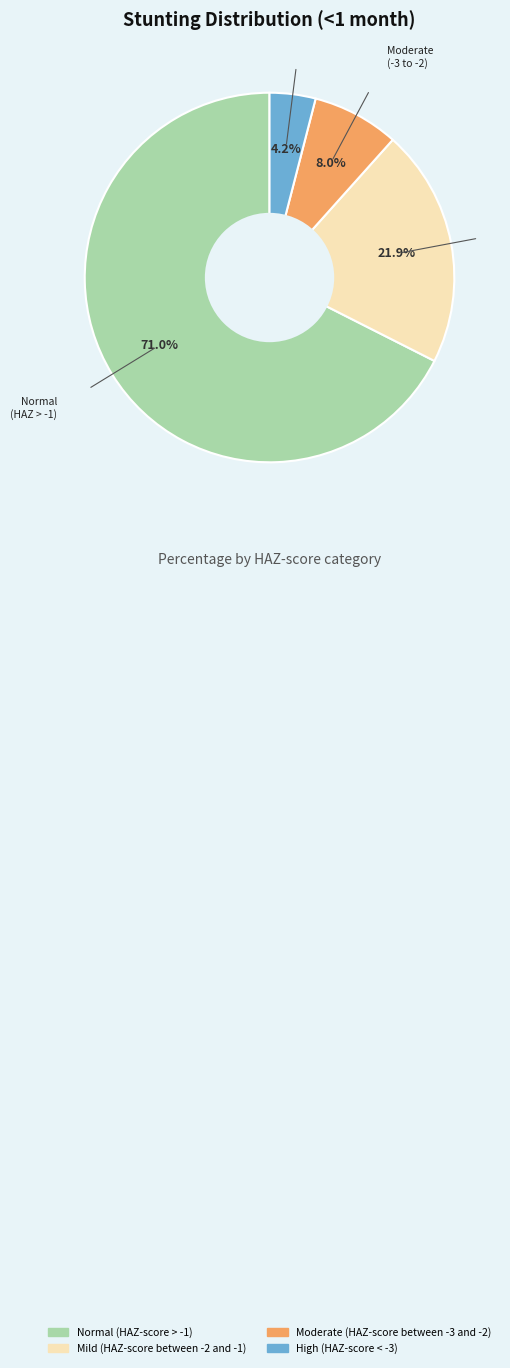

Which slice represents more than half of the pie?

Normal (HAZ-score > -1)